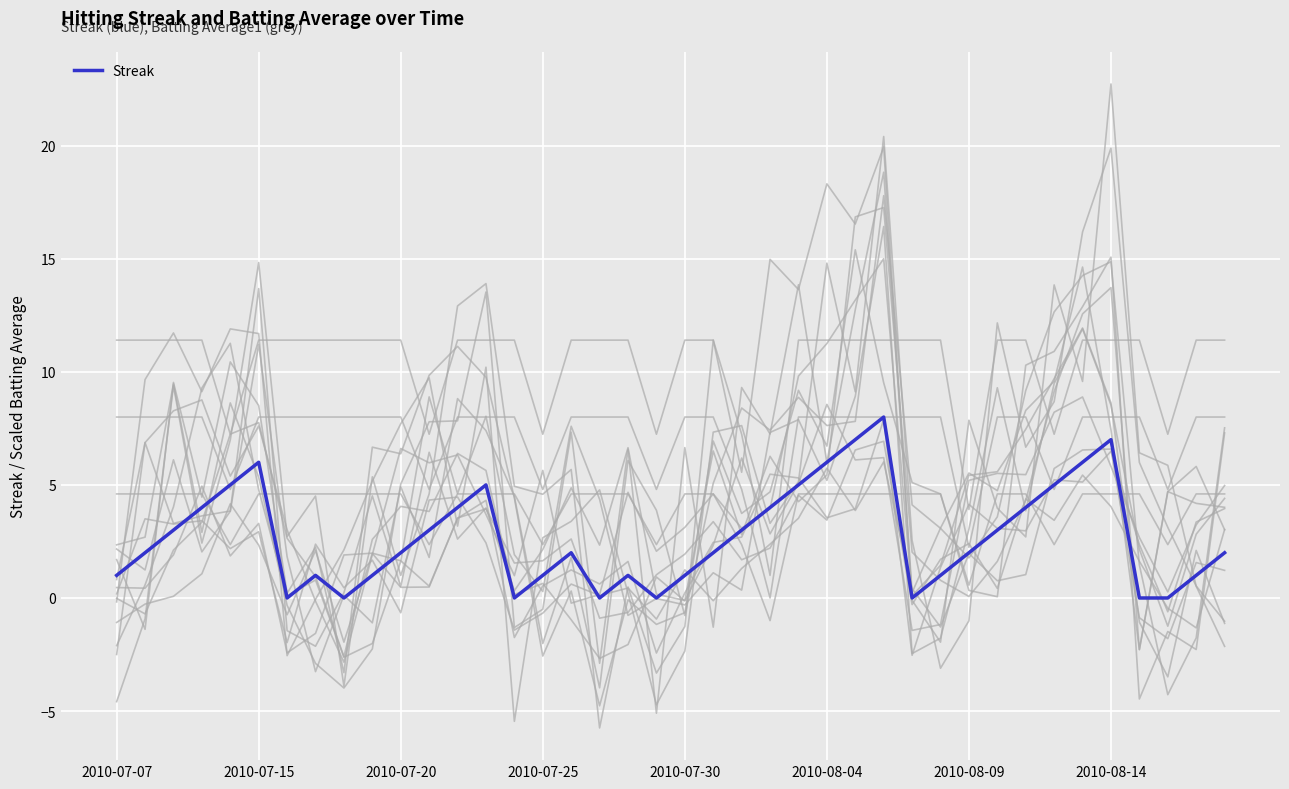

Which series has the widest spread of values?

background_0